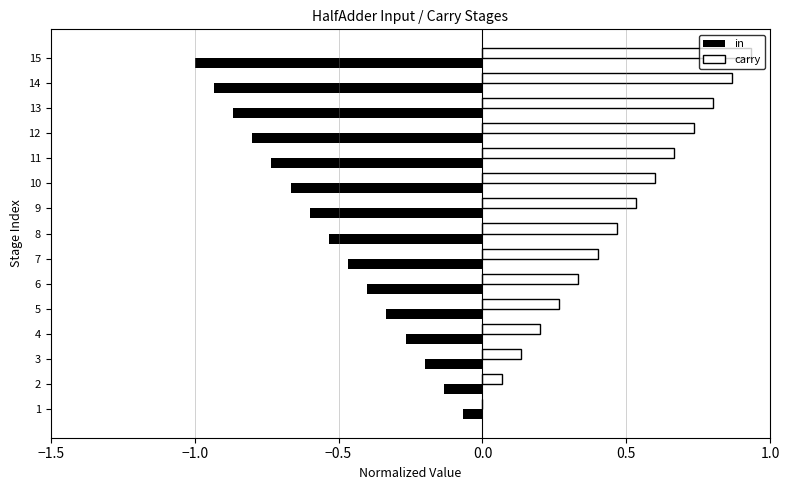

How many values in carry are above zero?

14